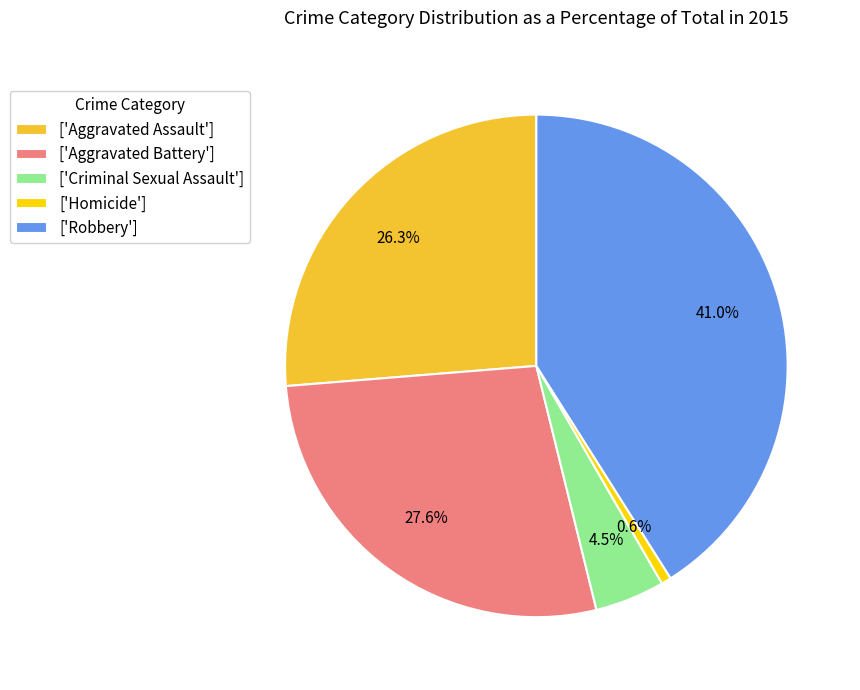

What is the total percentage of ['Aggravated Assault'] and ['Homicide']?

26.9%